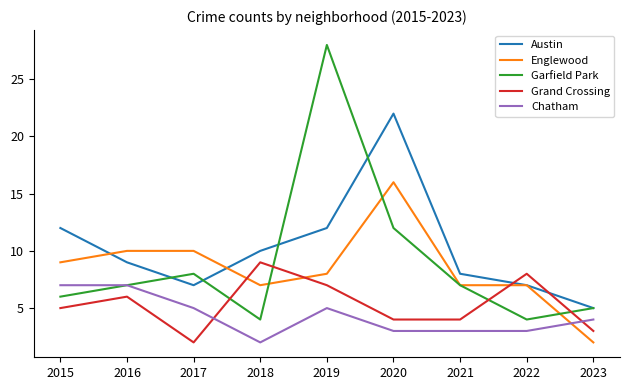

Is the value of Englewood at 2017 greater than the value of Garfield Park at 2020?

No